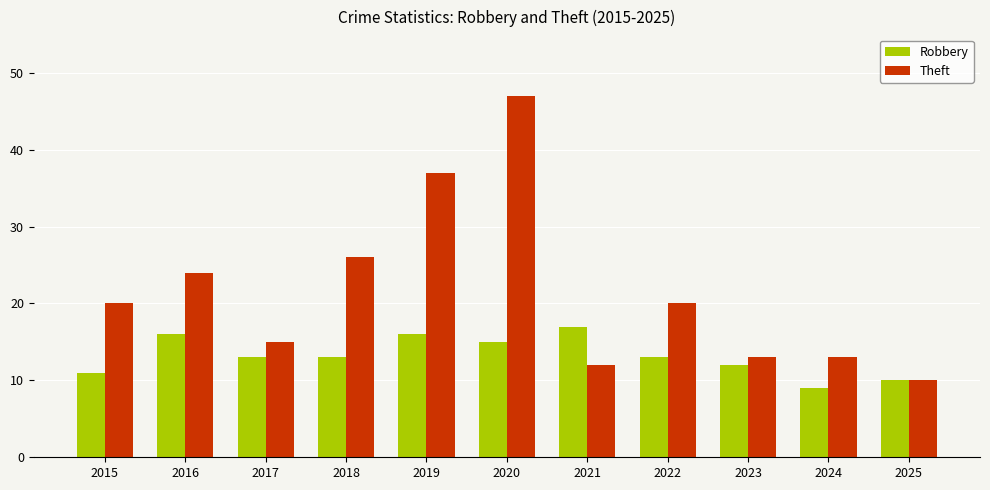

Which series has the largest range (max minus min)?

Theft